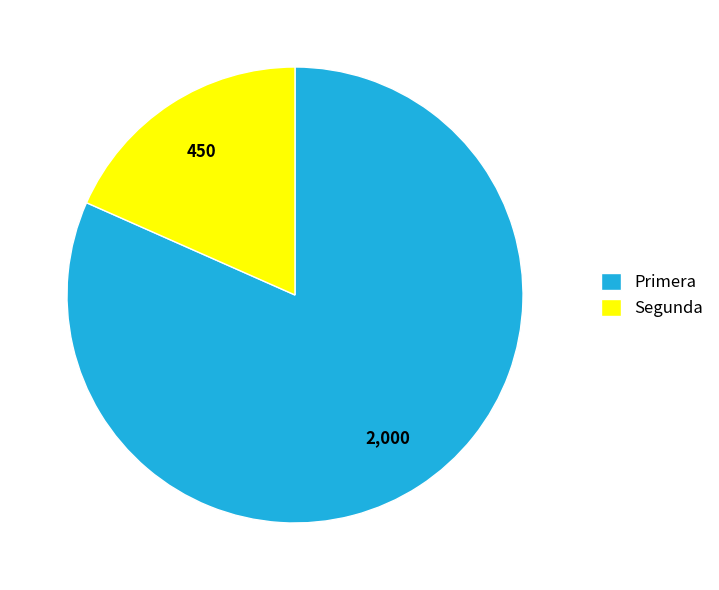

Which category has the smallest portion of the pie?

Segunda